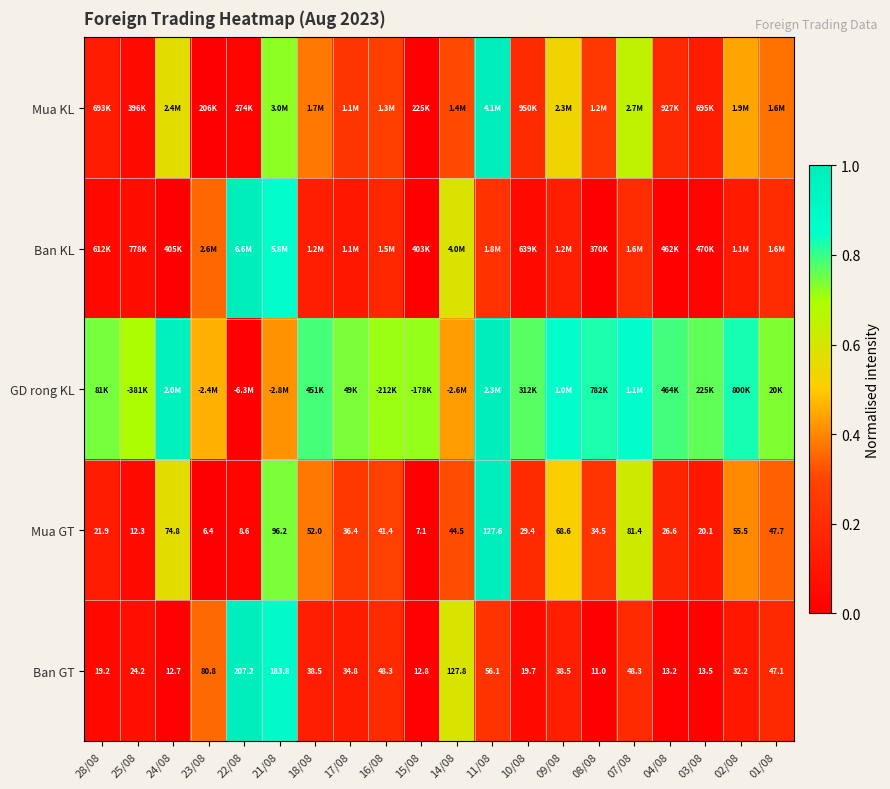

Is the value of Ban GT at 17/08 greater than the value of Mua GT at 17/08?

No